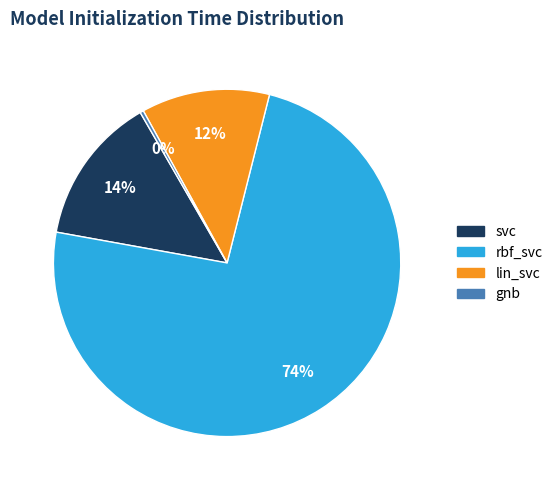

Is there any slice that represents more than half of the pie?

Yes